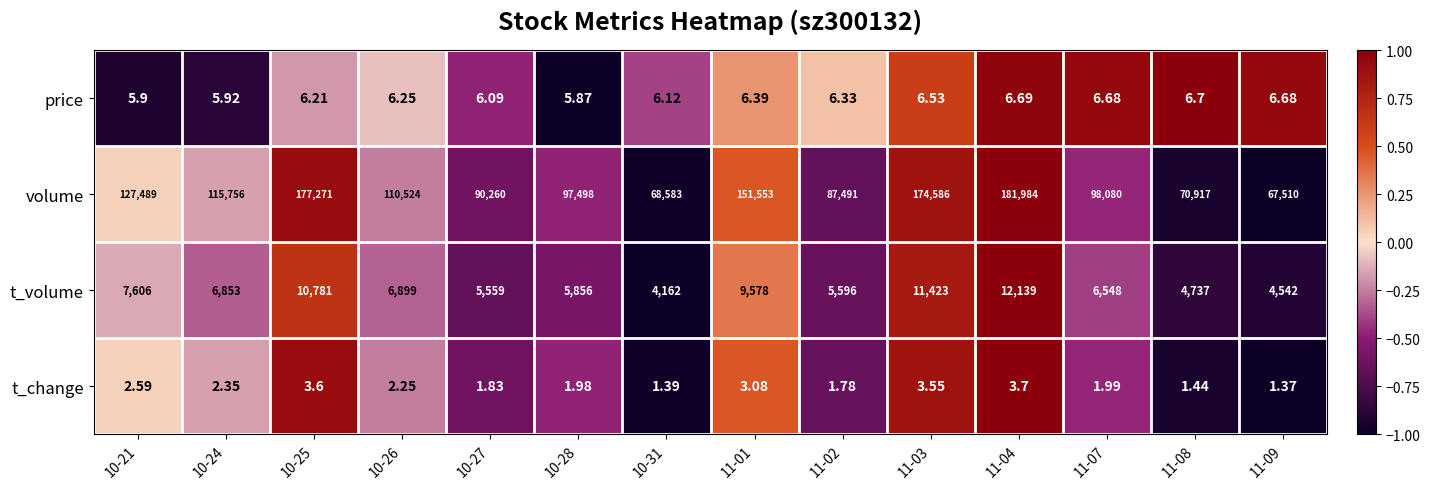

Which series has the widest spread of values?

volume